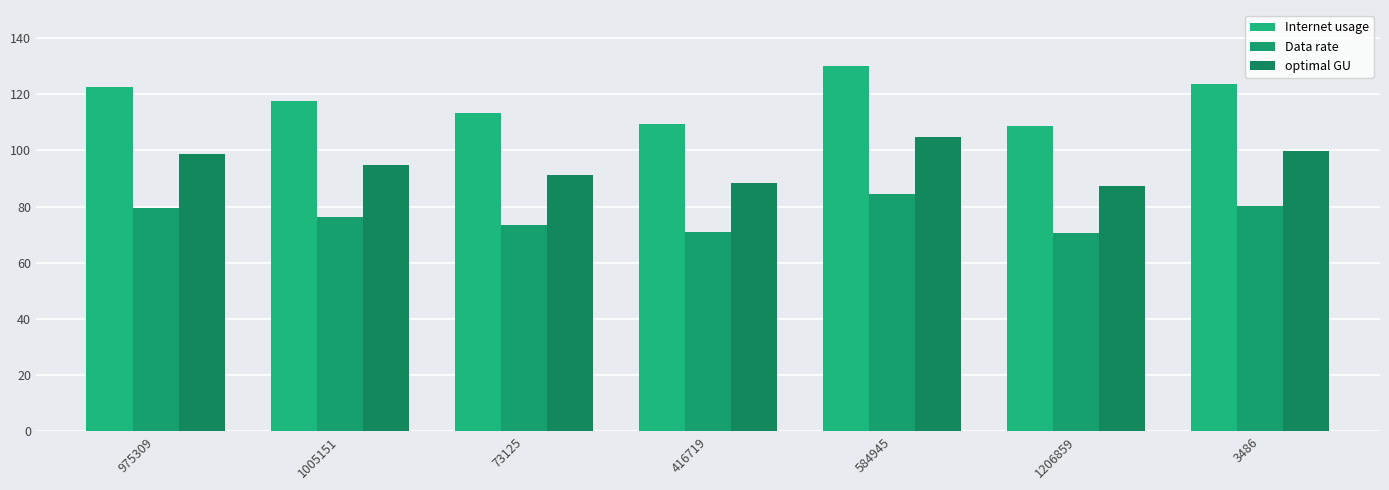

The value of optimal GU at 584945 is 69.1. True or false?

False